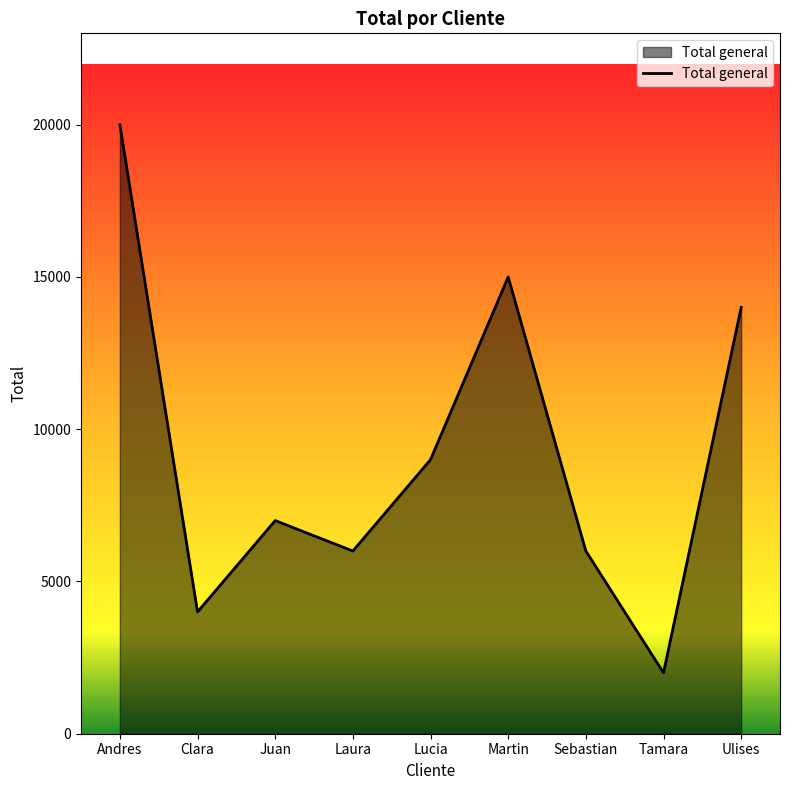

At which label is the value closest to 11000?

Lucia